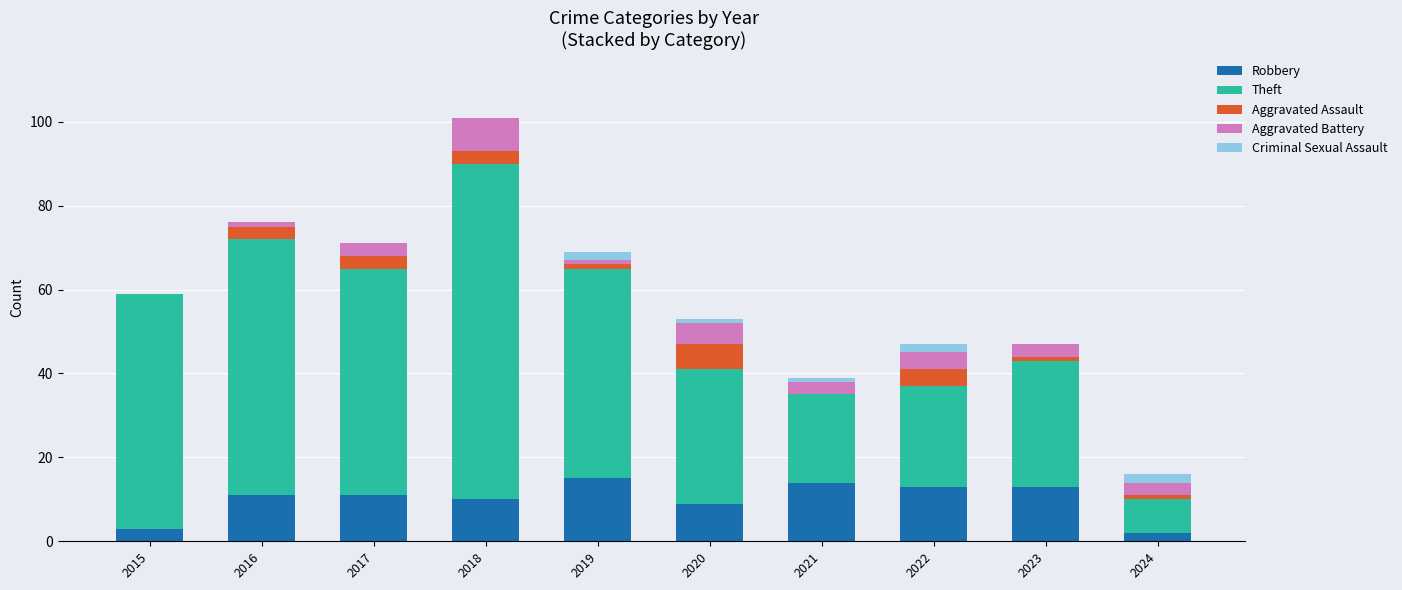

At which category is the sum across all series the highest?

2018